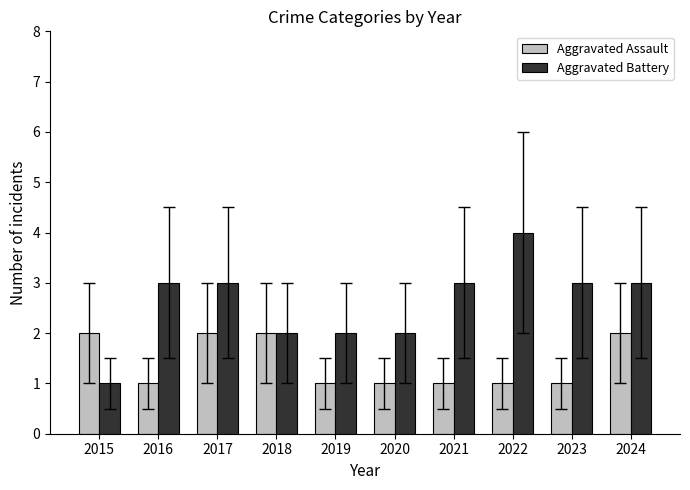

Does the chart contain stacked bars?

No